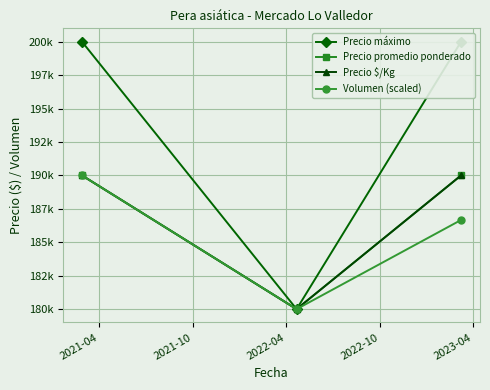

Is it true that Precio máximo equals 137488.4 at 2022-04?

False